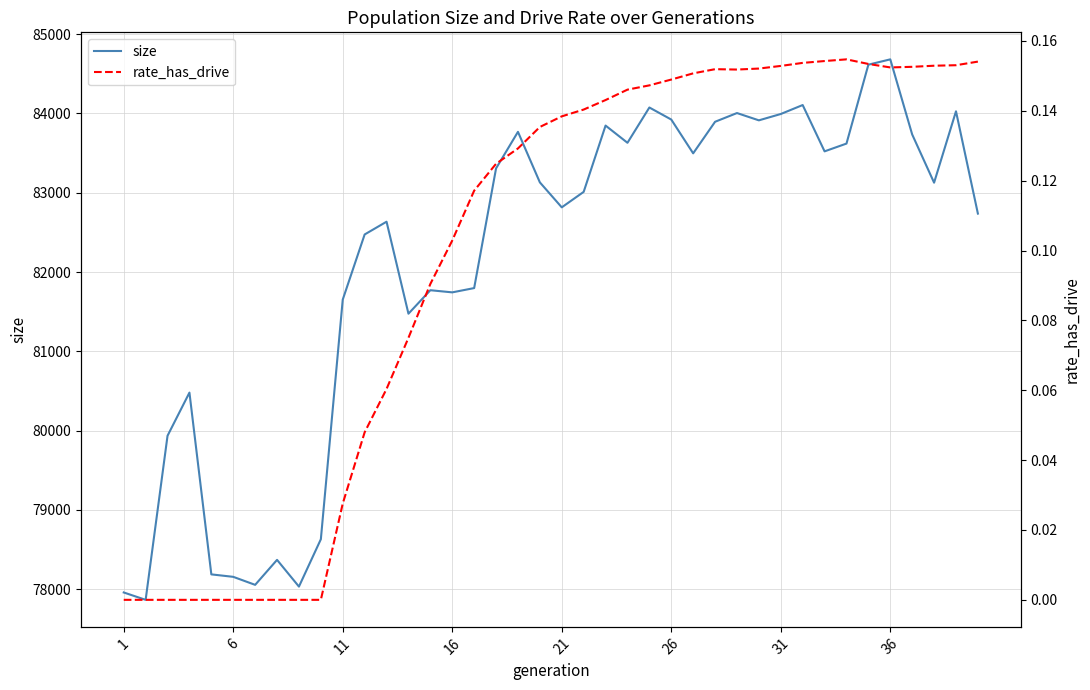

Reading left to right, extract all data points from this chart.

size: 77960.0	77867.0	79936.0	80480.0	78188.0	78157.0	78056.0	78371.0	78034.0	78631.0	81653.0	82474.0	82635.0	81475.0	81771.0	81744.0	81798.0	83307.0	83768.0	83131.0	82816.0	83011.0	83847.0	83630.0	84075.0	83923.0	83497.0	83895.0	84005.0	83913.0	83993.0	84106.0	83522.0	83620.0	84615.0	84682.0	83735.0	83127.0	84027.0	82737.0
rate_has_drive: 0.0	0.0	0.0	0.0	0.0	0.0	0.0	0.0	0.0	0.0	0.0	0.0	0.1	0.1	0.1	0.1	0.1	0.1	0.1	0.1	0.1	0.1	0.1	0.1	0.1	0.1	0.2	0.2	0.2	0.2	0.2	0.2	0.2	0.2	0.2	0.2	0.2	0.2	0.2	0.2